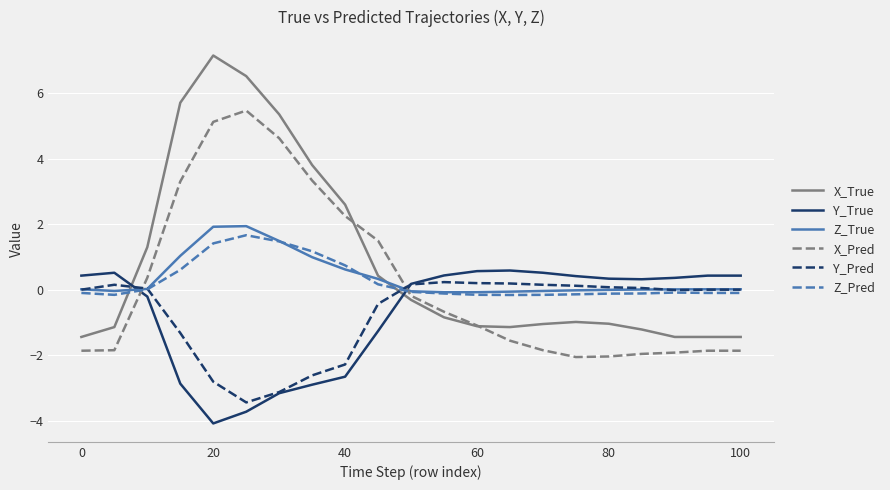

Count the number of data series in this chart.

6